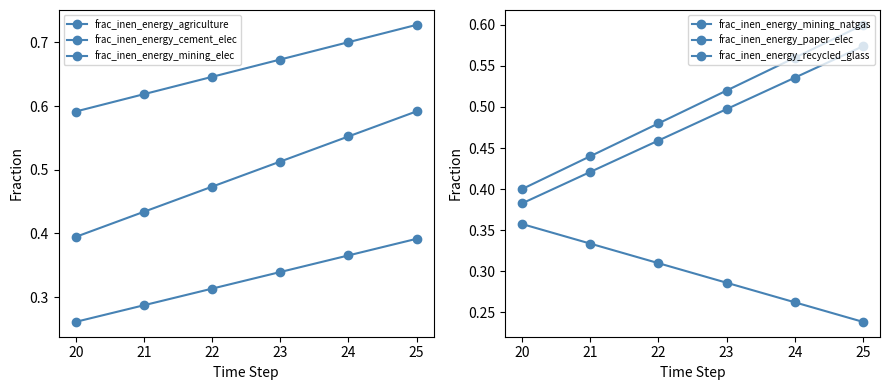

The value of frac_inen_energy_mining_elec at 22 is 0.6. True or false?

True